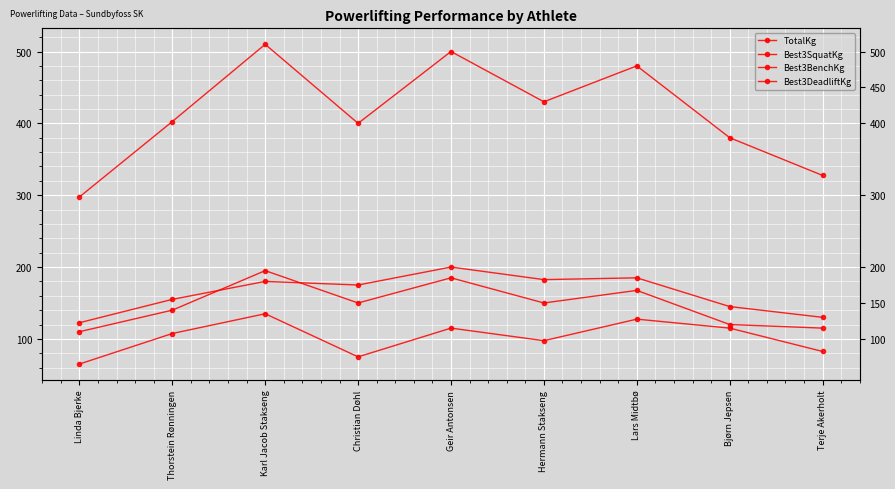

What is the minimum value for Best3BenchKg?

65.0